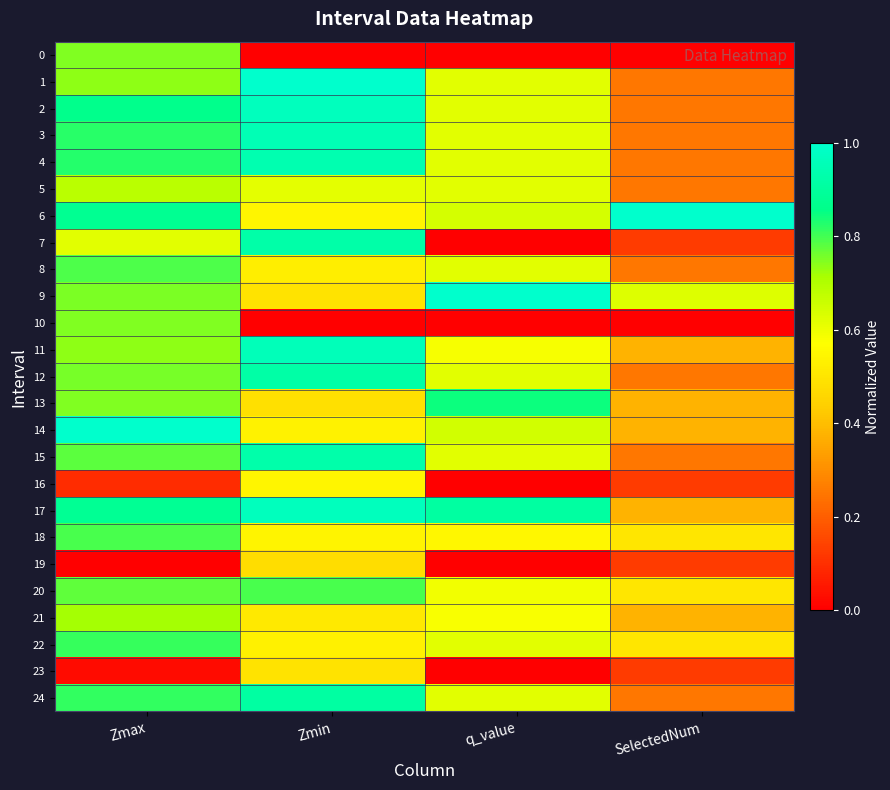

At which category is the sum across all series the highest?

Zmax